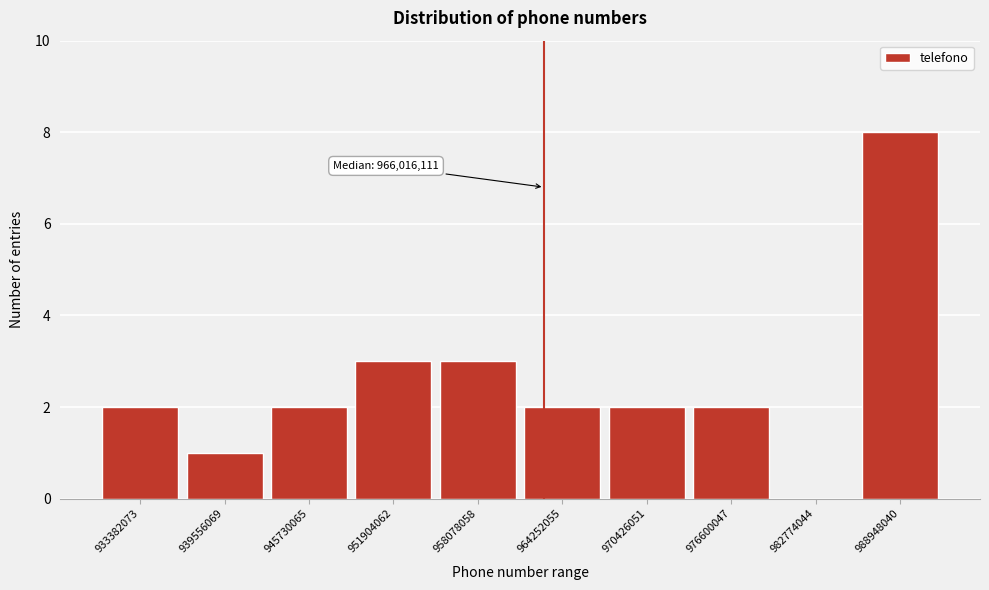

Reading left to right, transcribe all the data shown in this chart.

933382073=2	939556069=1	945730065=2	951904062=3	958078058=3	964252055=2	970426051=2	976600047=2	982774044=0	988948040=8